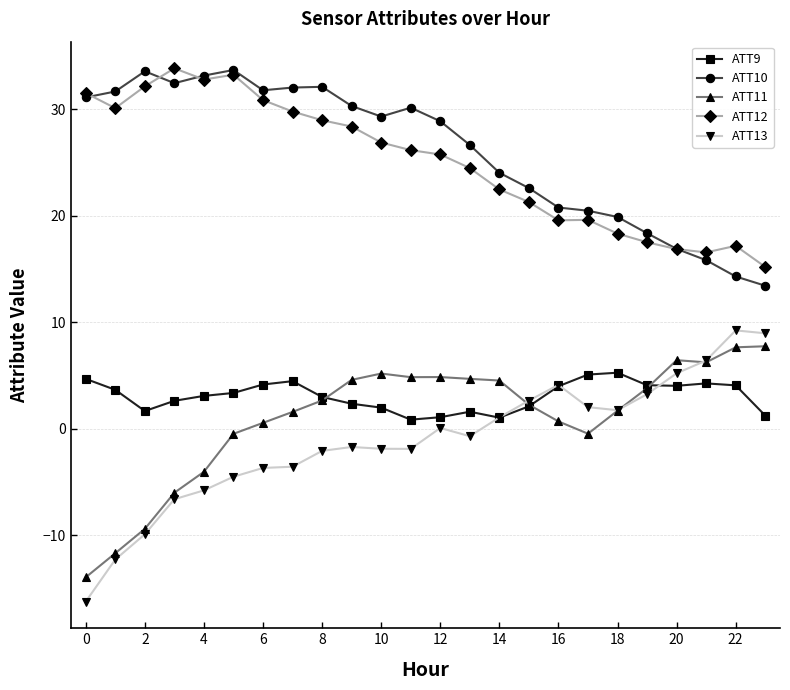

Which series has the largest total across all categories?

ATT10